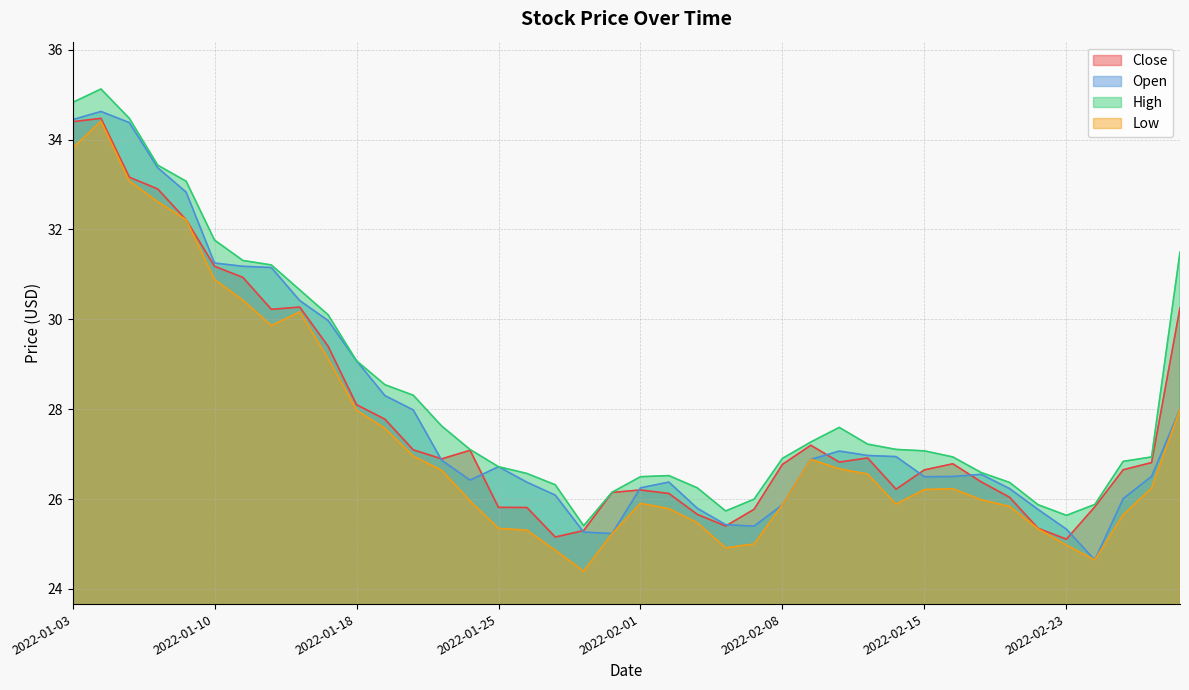

What is the highest value of the High series?

35.1